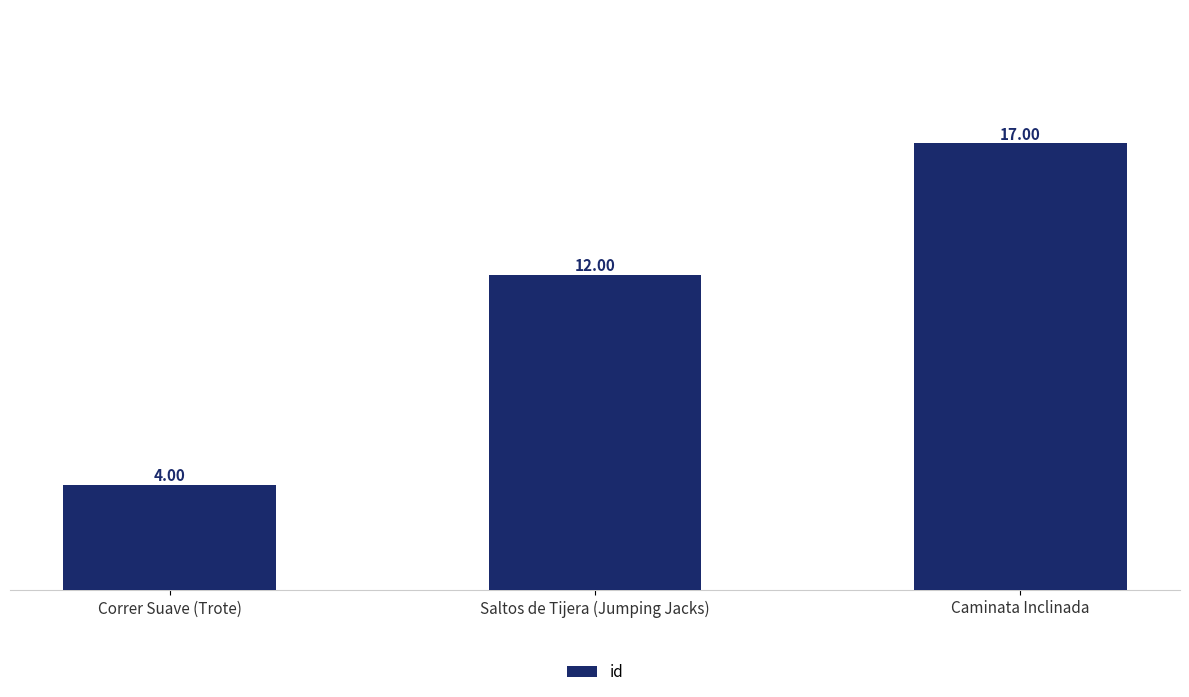

List the labels in order of value, smallest first.

Correr Suave (Trote), Saltos de Tijera (Jumping Jacks), Caminata Inclinada